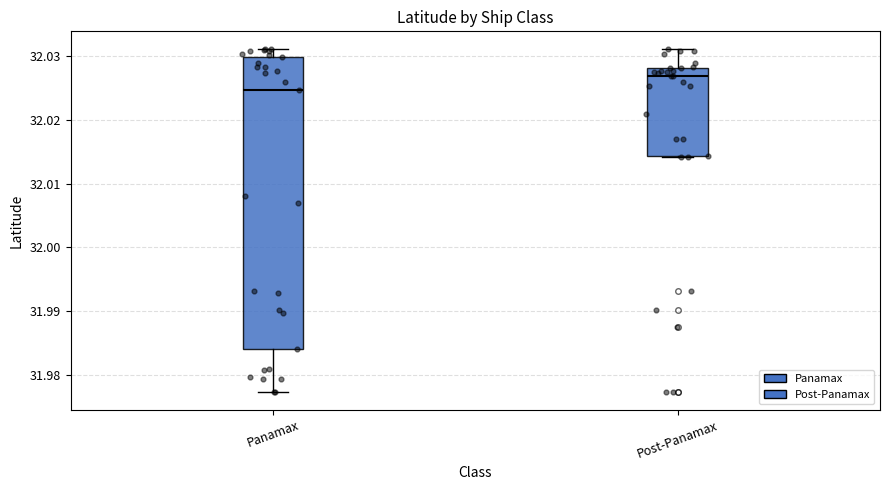

Where does the median line of the box for Panamax sit on the y-axis? The values are not printed on the chart, so give them approximately, as read against the axis.

32.025